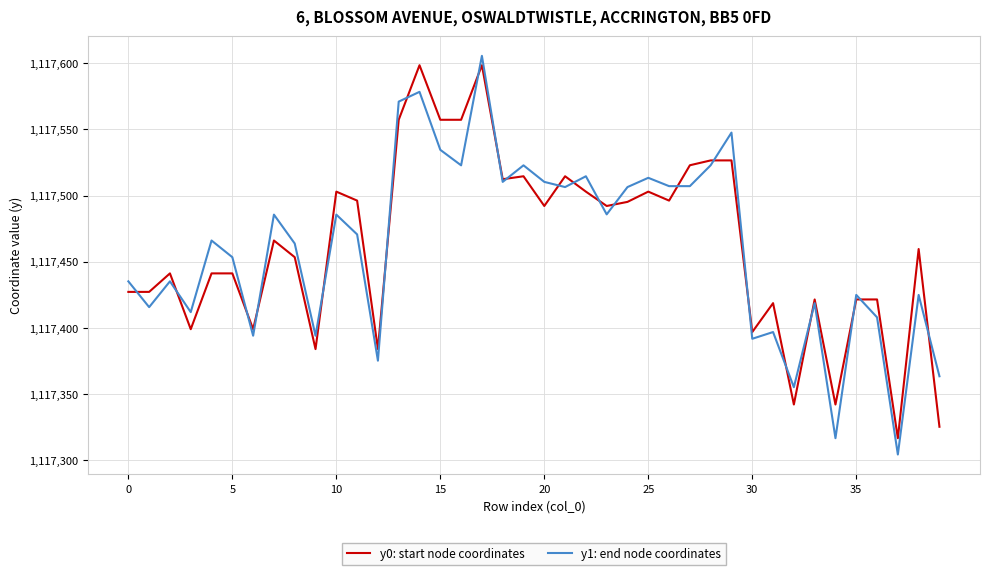

Does the chart display data point markers on the line(s)?

No